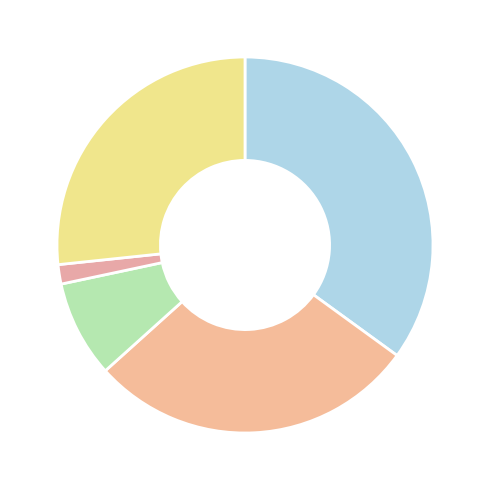

Count the number of slices in the pie.

5